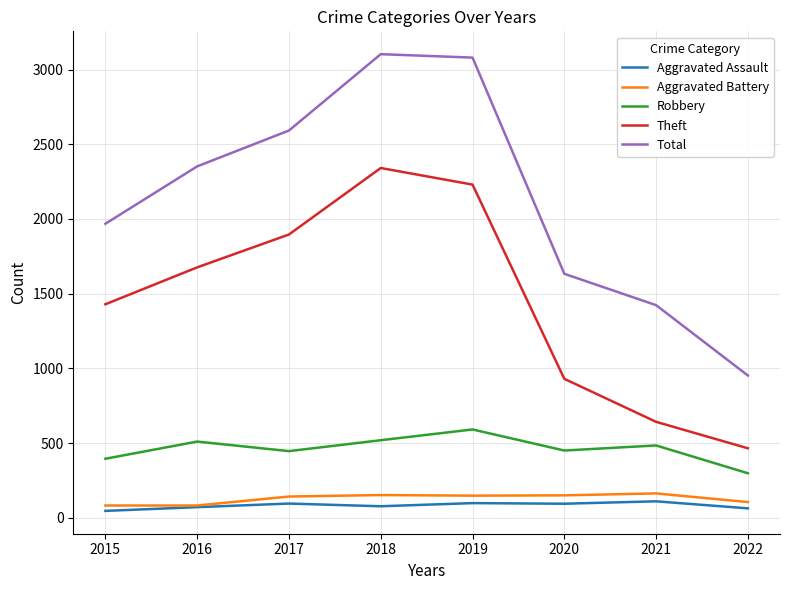

What is the approximate value of Robbery at 2020?

450